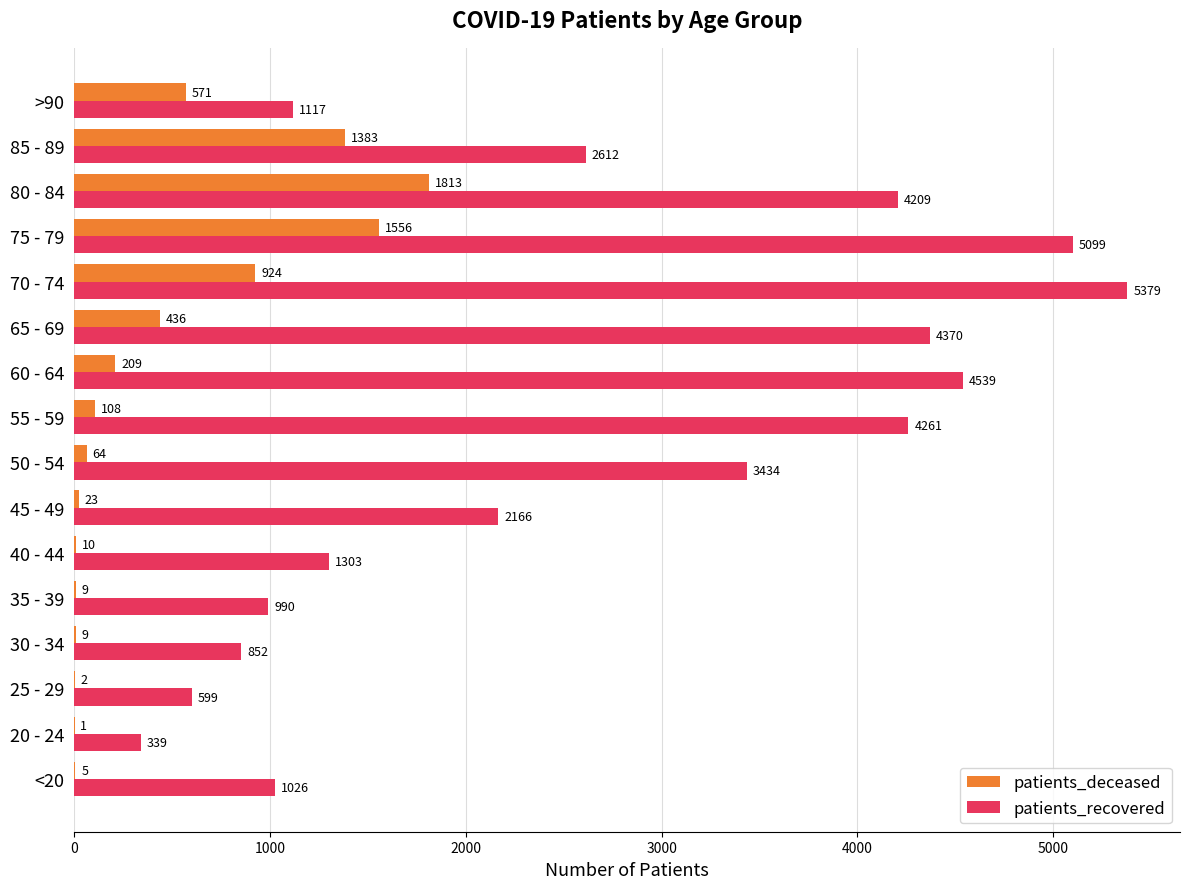

True or false: patients_recovered has a value of 5099 at 75 - 79.

True